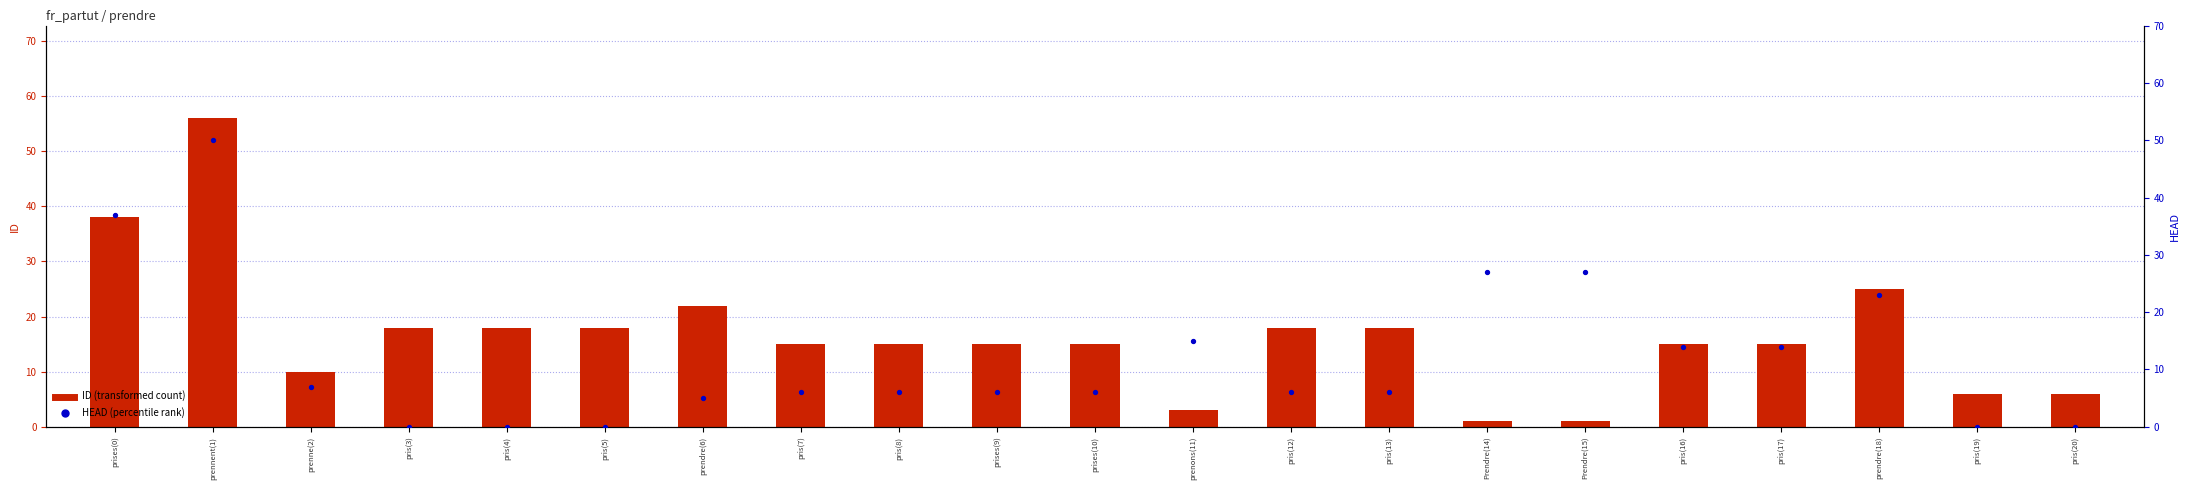

Which series has the largest Y range (max minus min)?

ID (transformed count)